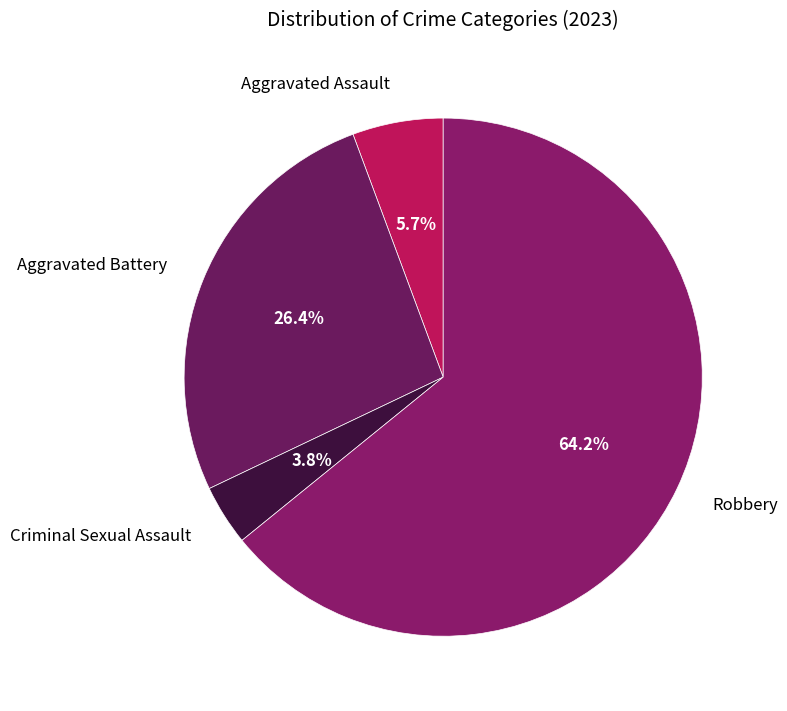

What is the smallest slice in the pie chart?

Criminal Sexual Assault